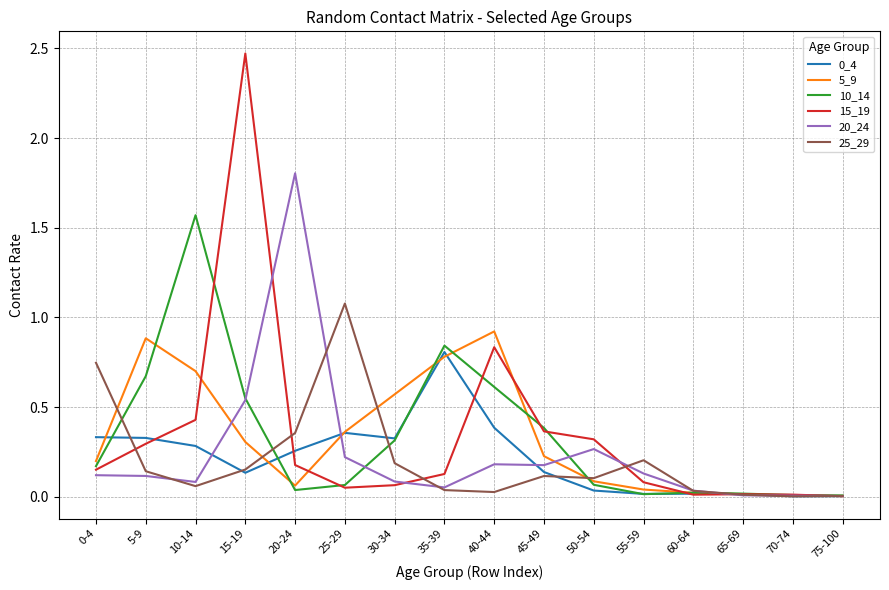

Which series has the widest spread of values?

15_19